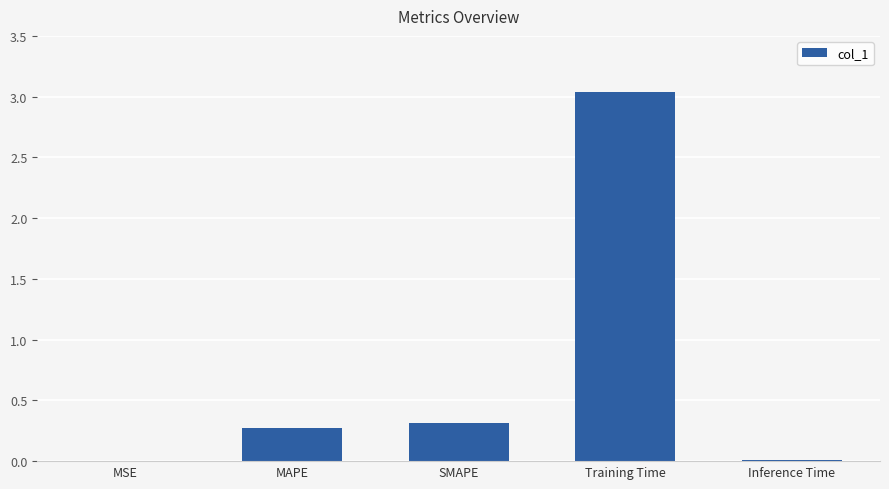

What is the approximate value at SMAPE?

0.3